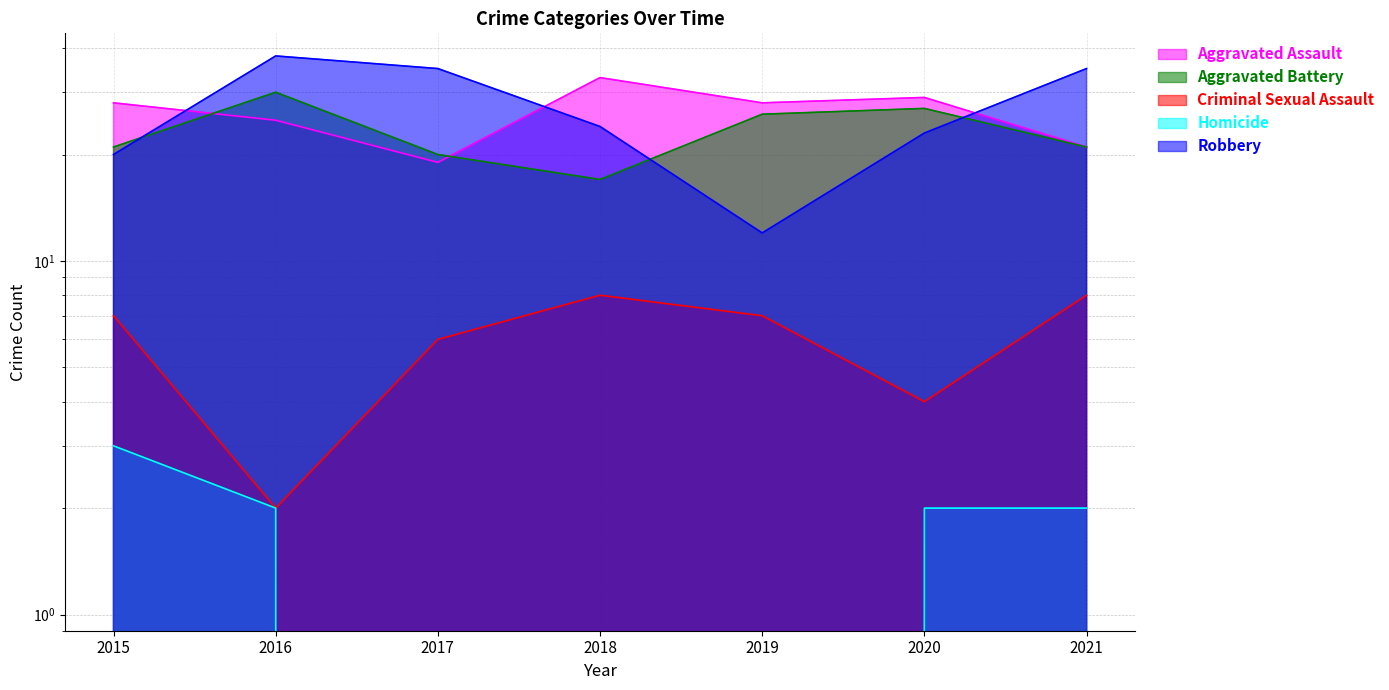

True or false: Aggravated Battery and Homicide intersect in this chart.

False